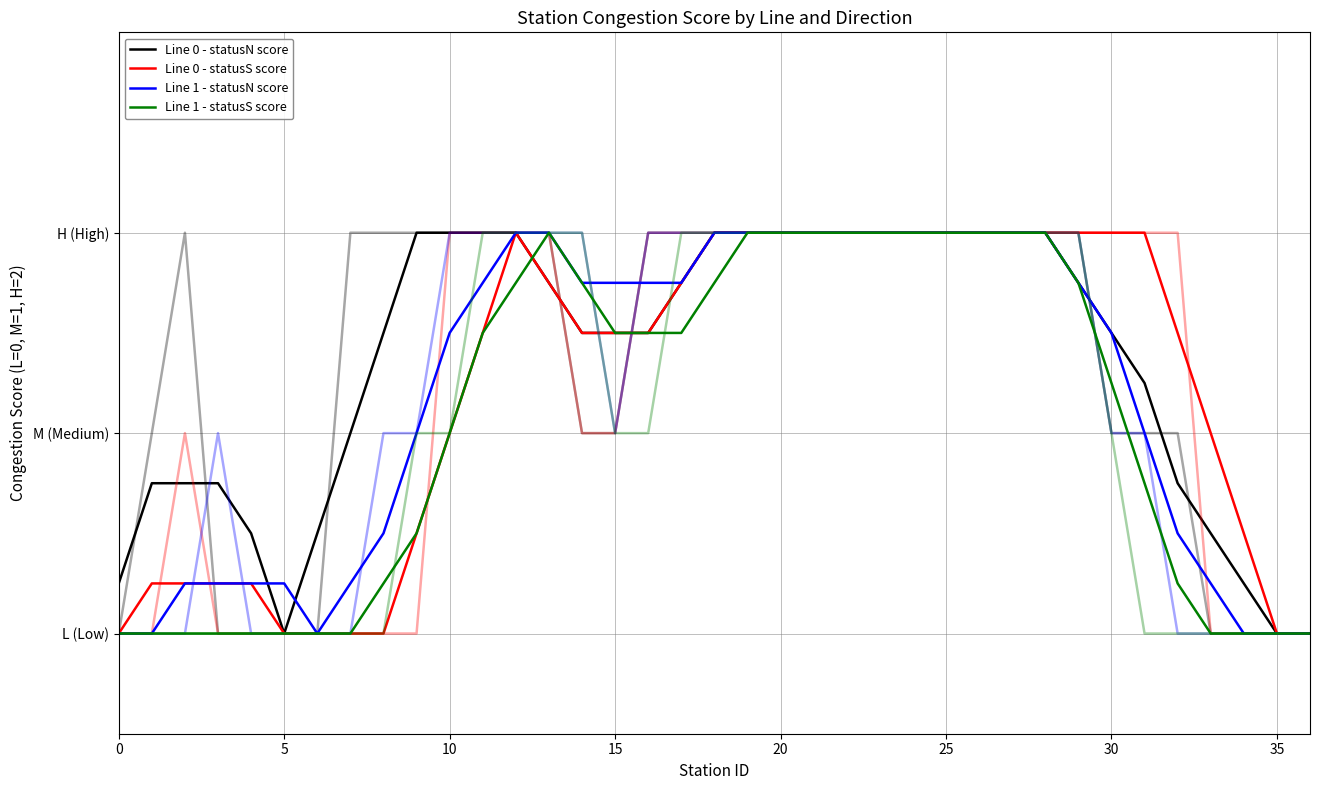

How many data points in Line 0 - statusS score are less than 1?

13